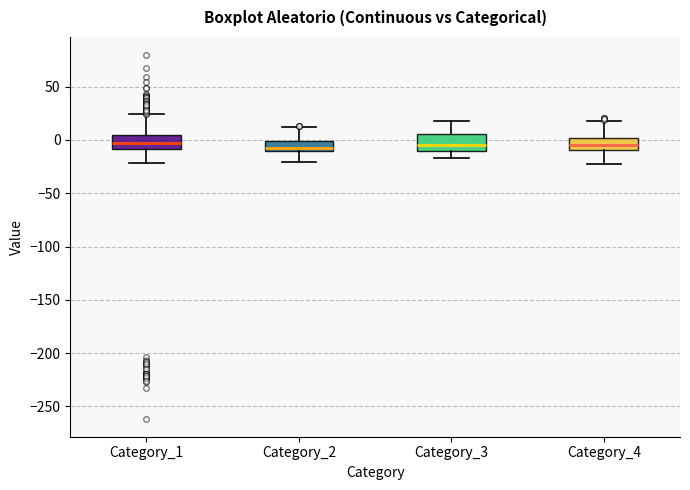

Where does the lower whisker of the box for Category_4 end on the y-axis? The values are not printed on the chart, so give them approximately, as read against the axis.

-25